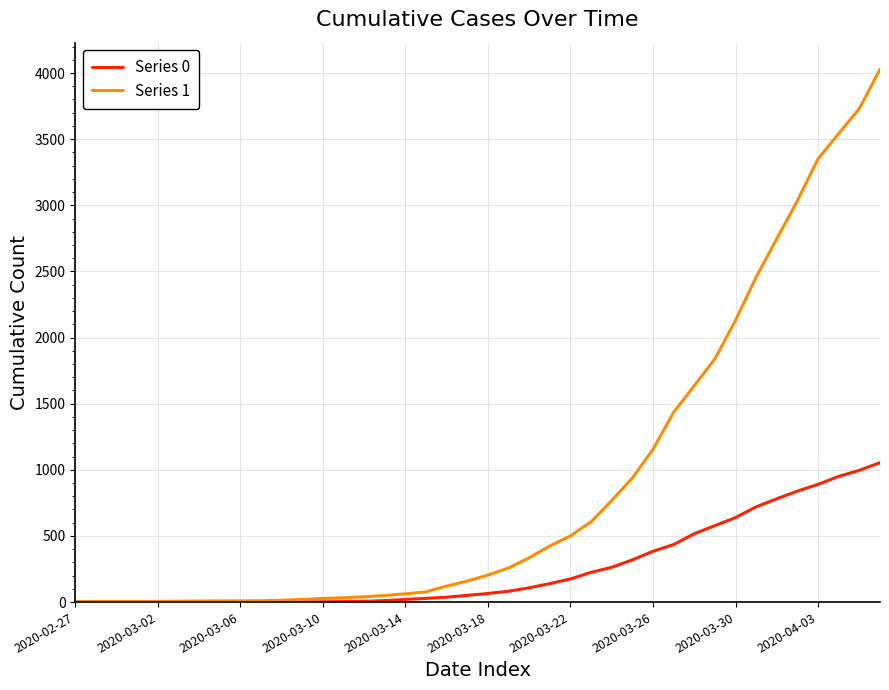

Which series has the largest range (max minus min)?

Series 1